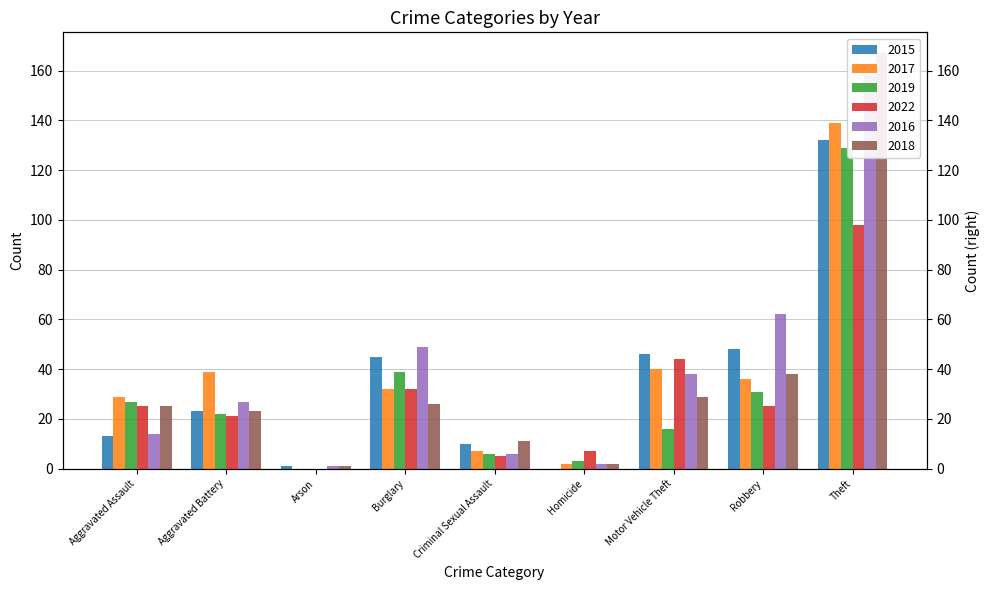

At which label is 2017 closest to 69?

Motor Vehicle Theft